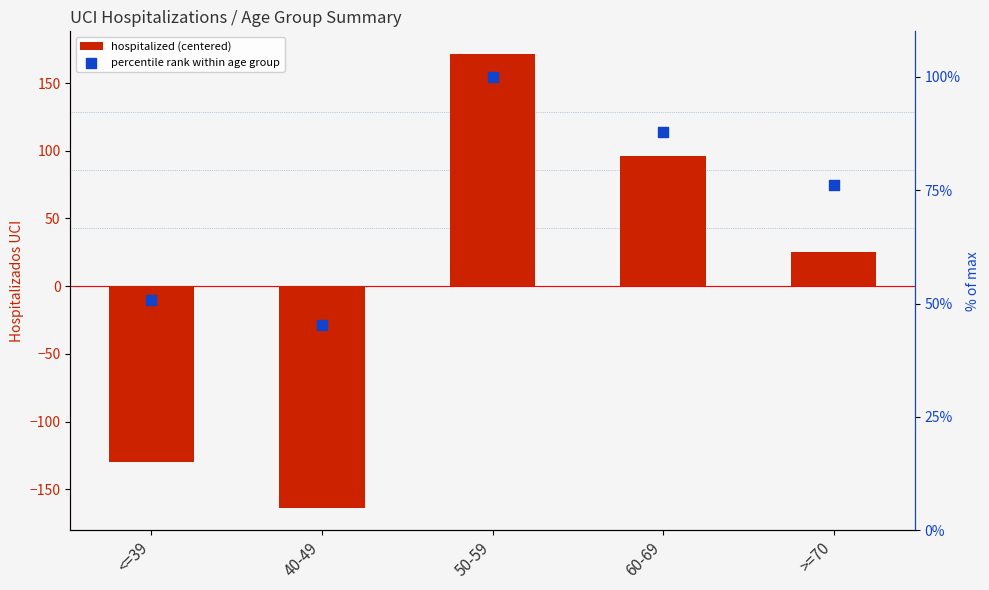

Which series has the largest Y range (max minus min)?

hospitalized (centered)